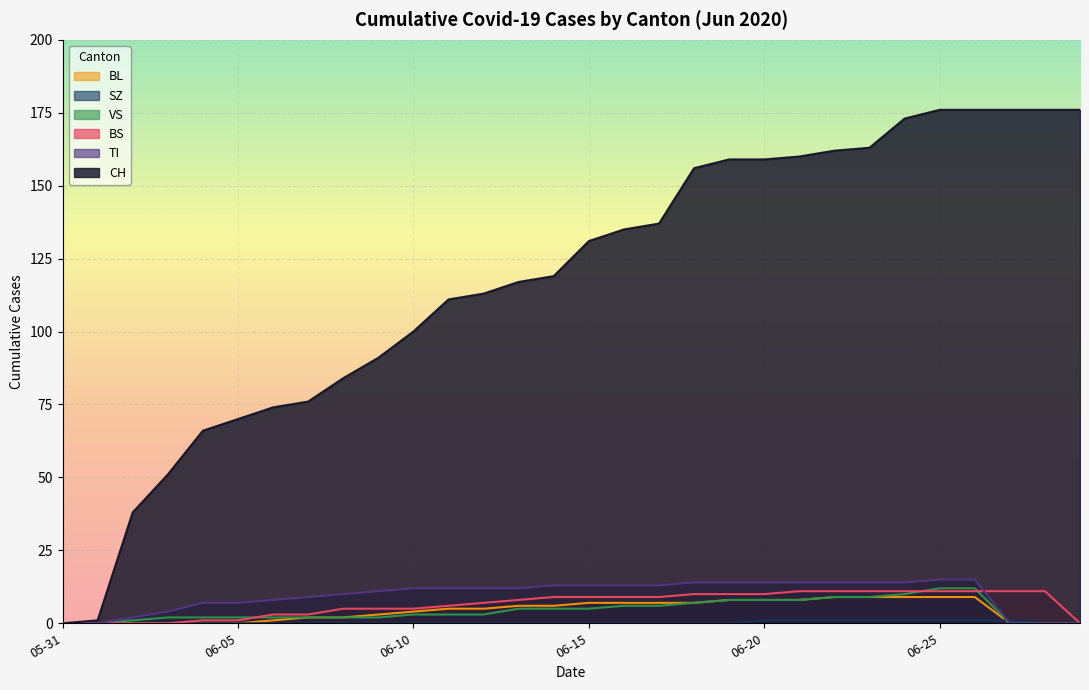

Is it true that TI equals 0 at 2020-06-29?

True